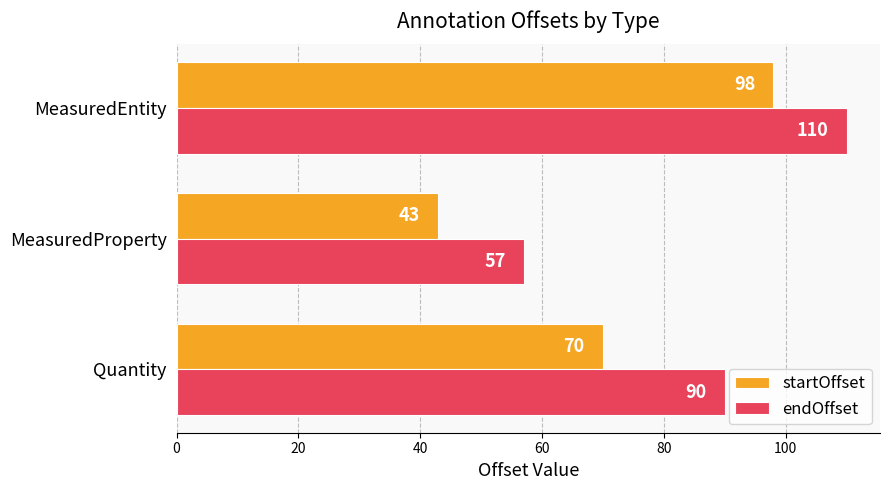

What is the minimum value for endOffset?

57